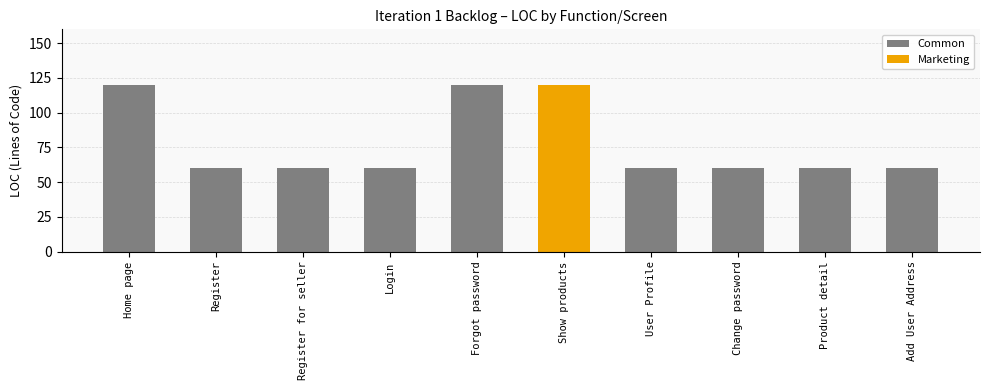

The value of Common at Forgot password is 120. True or false?

True